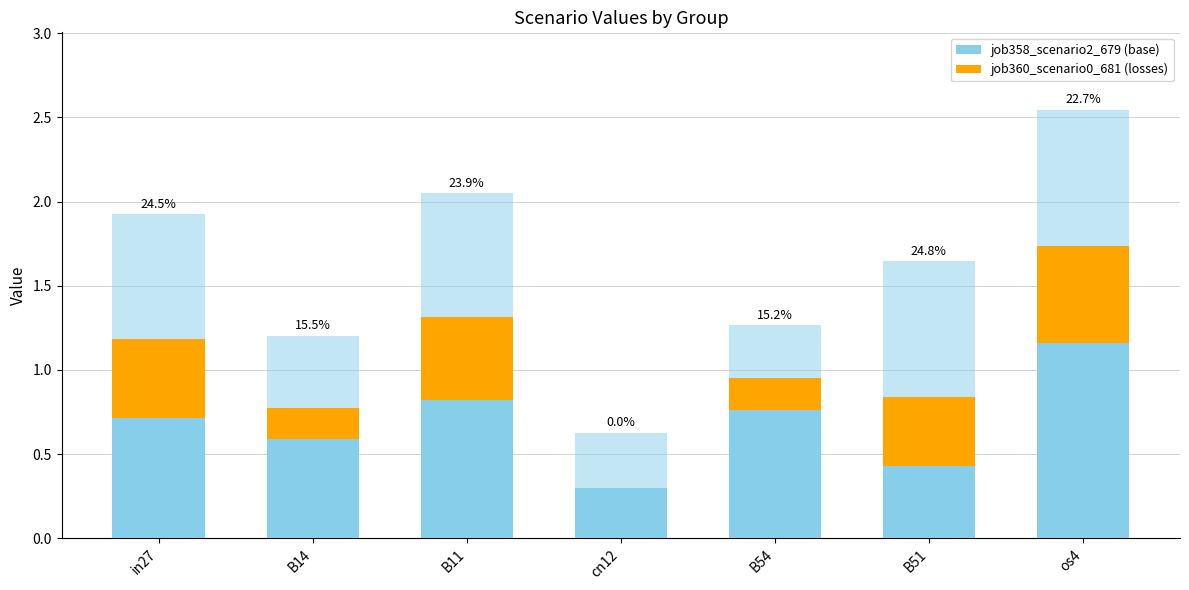

How many series are shown in this chart?

3